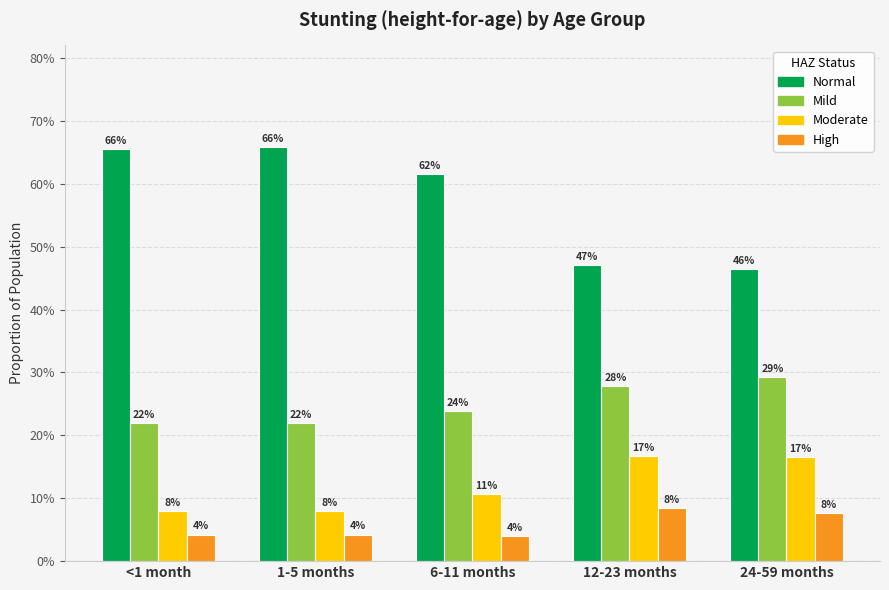

Which series changed the most between <1 month and 6-11 months?

Normal